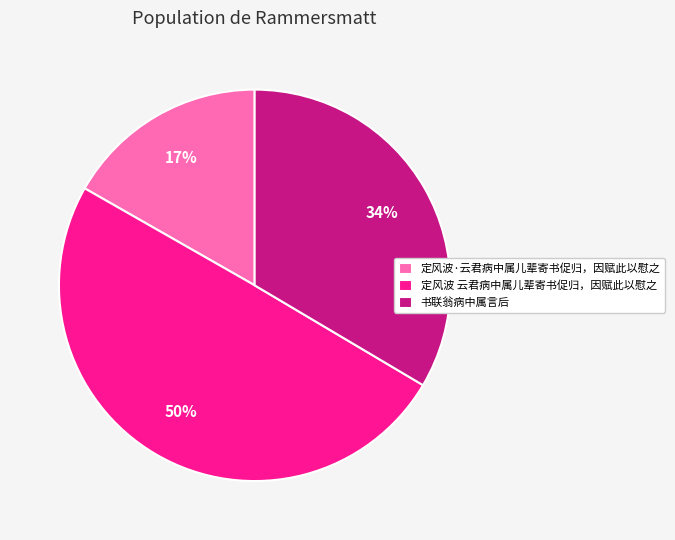

Which category has the smallest portion of the pie?

定风波·云君病中属儿辈寄书促归，因赋此以慰之